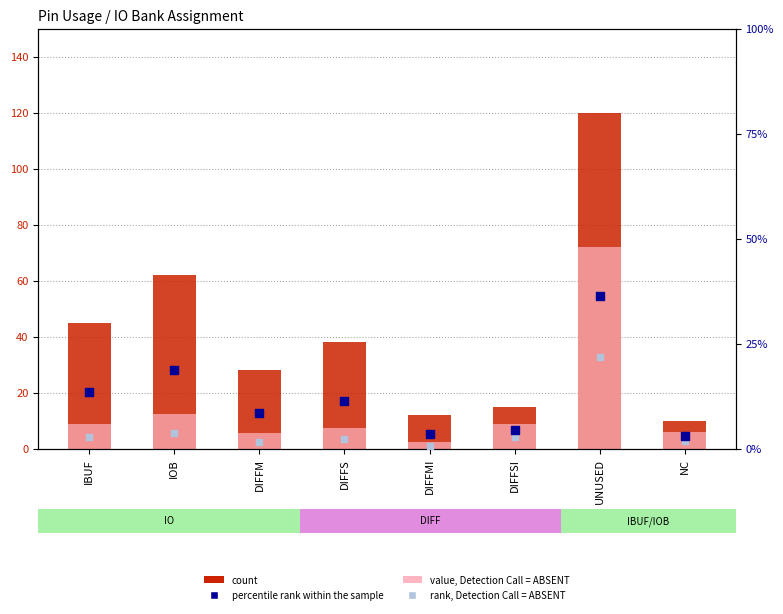

What is the total value across all series at DIFFM?

43.8